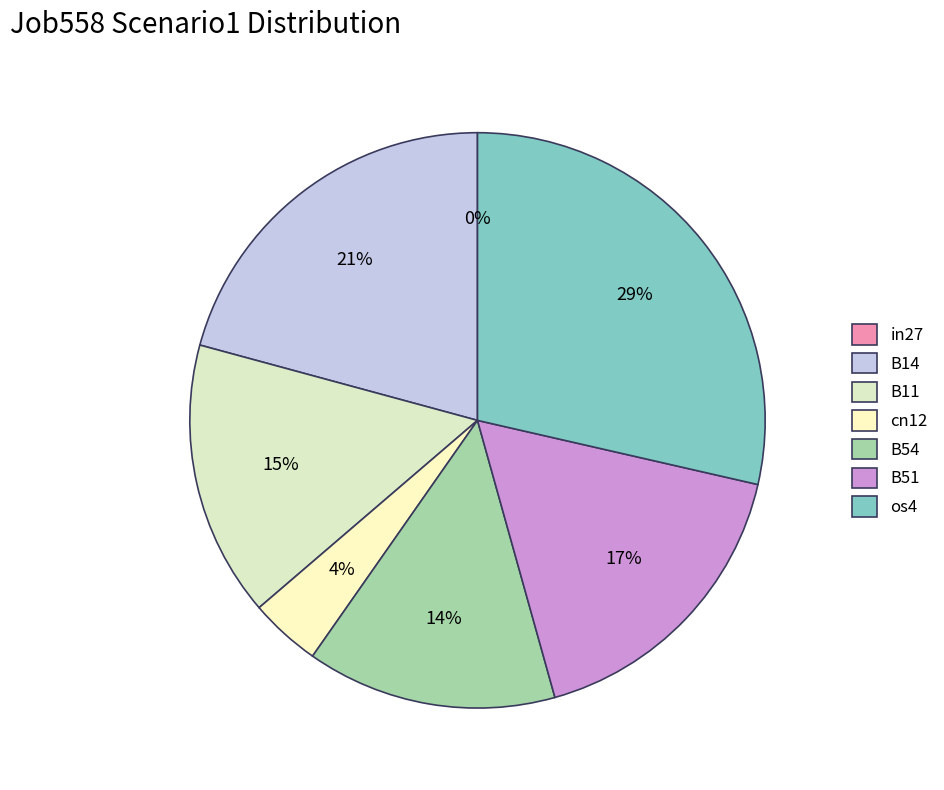

To the nearest percent, what is the difference between the largest and smallest slice percentages?

29%